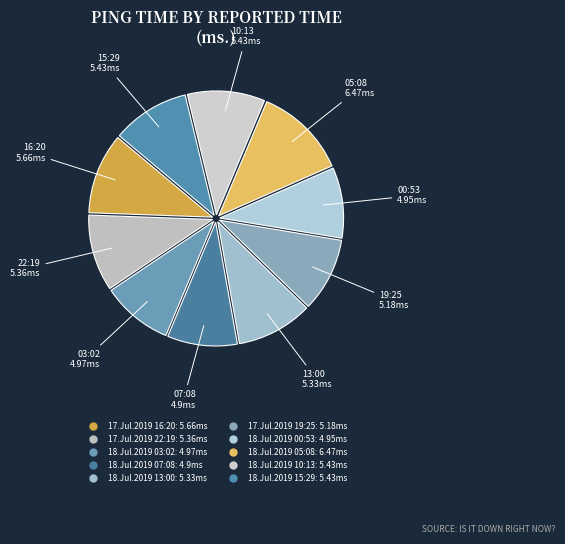

What is the change in value from 17.Jul.2019 22:19 to 18.Jul.2019 10:13?

+0.1